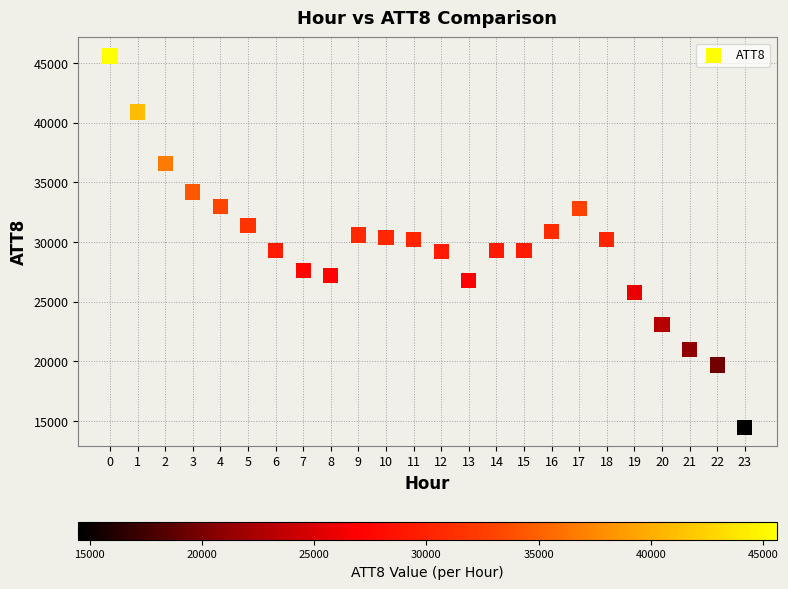

What is the range of Y values (max minus min)?

31100